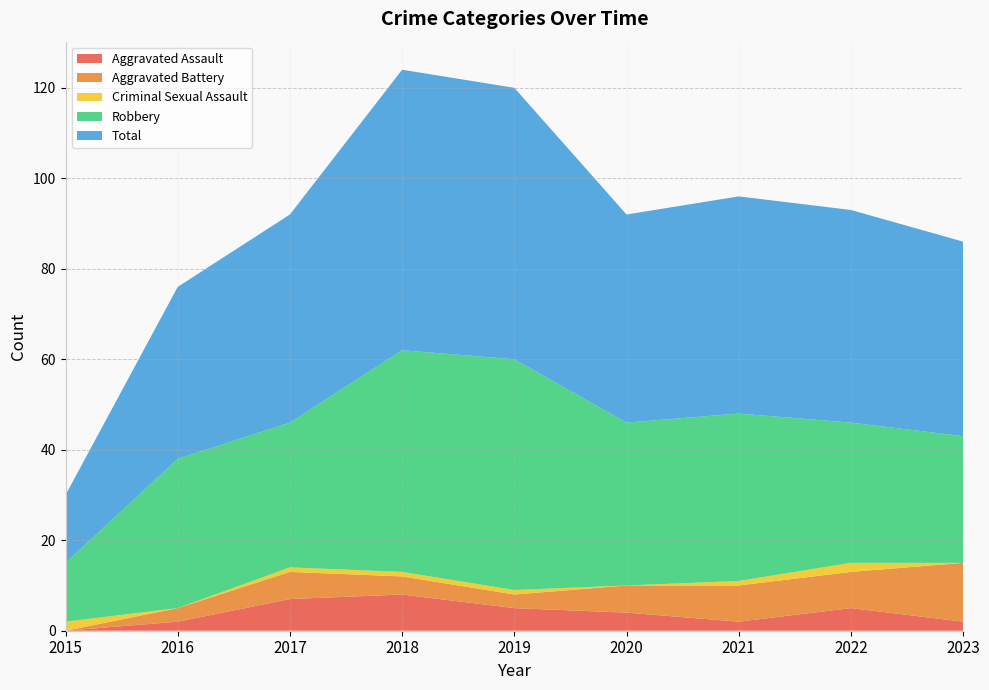

Reading left to right, list all the values displayed in this chart.

Aggravated Assault: 0	2	7	8	5	4	2	5	2
Aggravated Battery: 0	3	6	4	3	6	8	8	13
Criminal Sexual Assault: 2	0	1	1	1	0	1	2	0
Robbery: 13	33	32	49	51	36	37	31	28
Total: 15	38	46	62	60	46	48	47	43